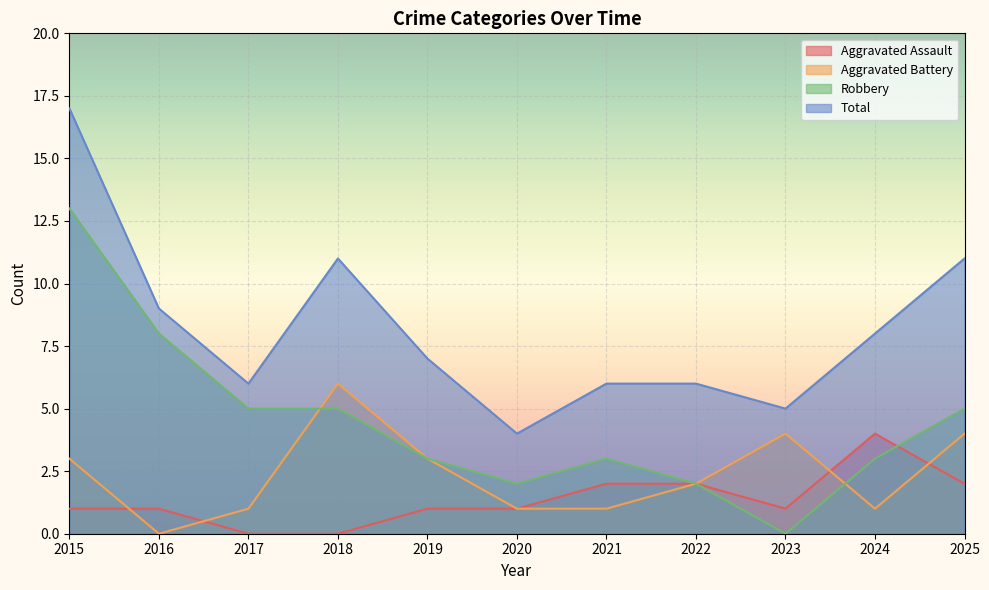

How many positive values does the Aggravated Assault series have?

9